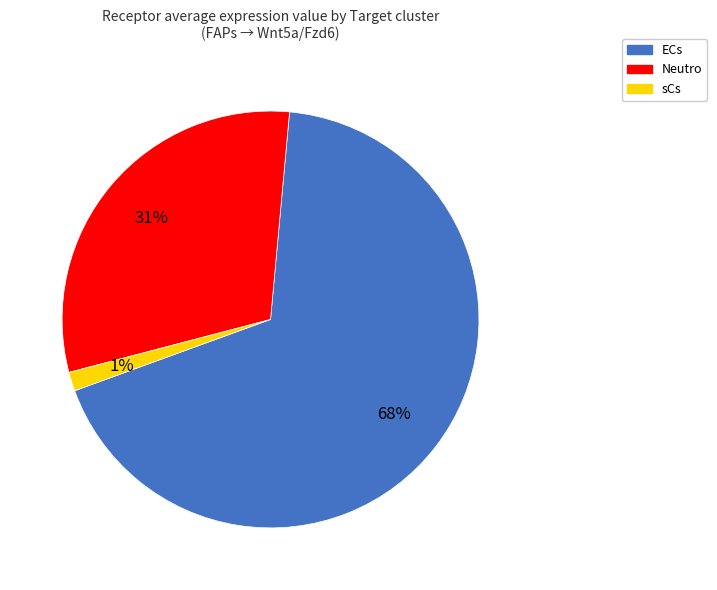

Combined, do sCs and Neutro account for over 50%?

No